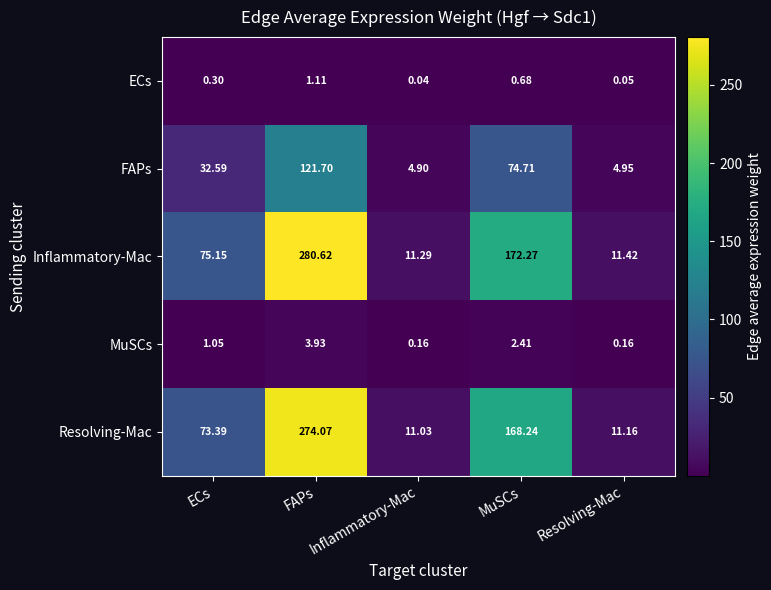

At which label does ECs reach its minimum?

Inflammatory-Mac